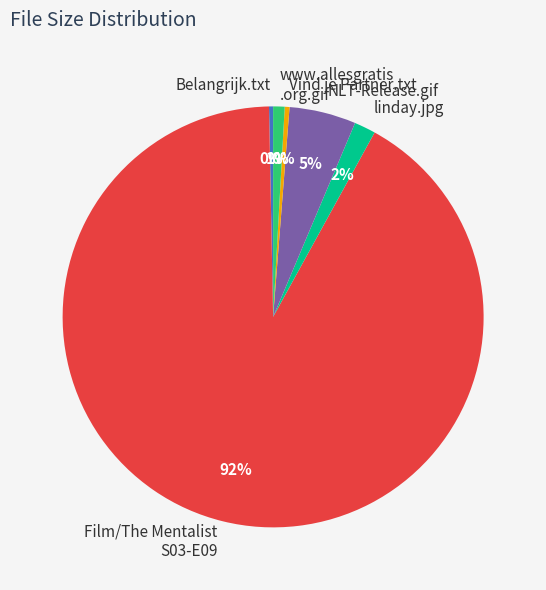

Is there a majority slice in this chart?

Yes